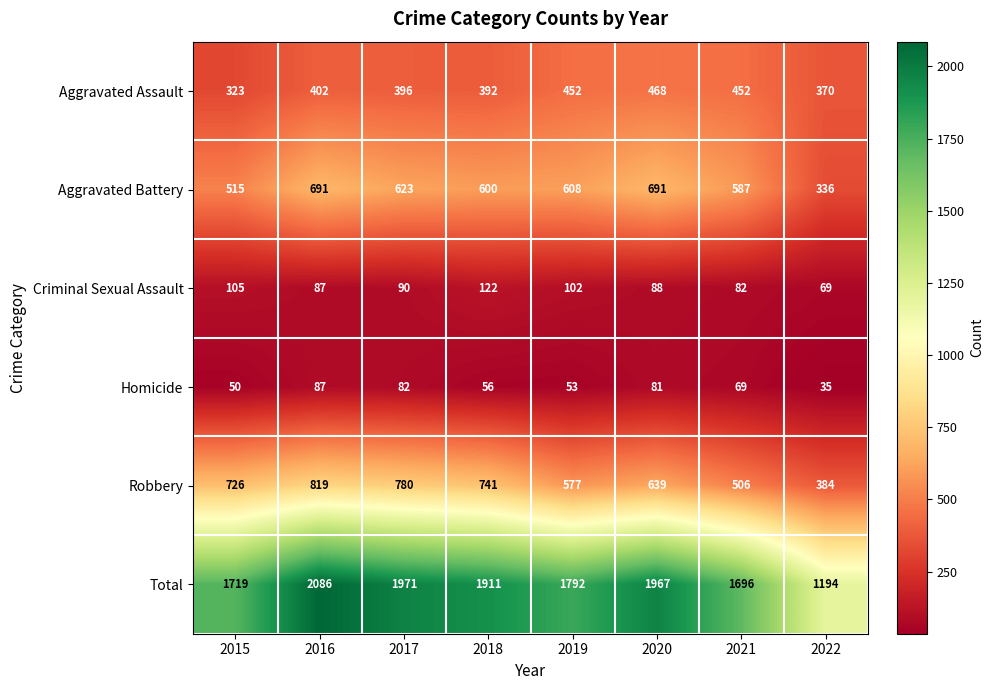

How many distinct data groups are displayed?

6